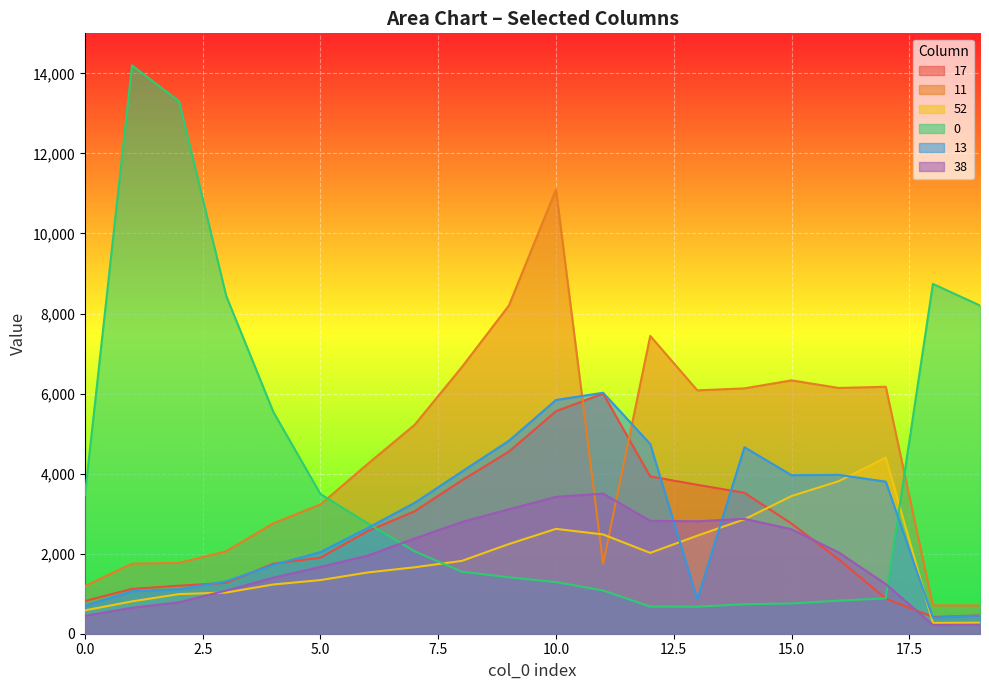

Rank the categories by 17 value from highest to lowest.

11, 10, 9, 12, 8, 13, 14, 7, 15, 6, 5, 16, 4, 3, 2, 1, 17, 0, 19, 18